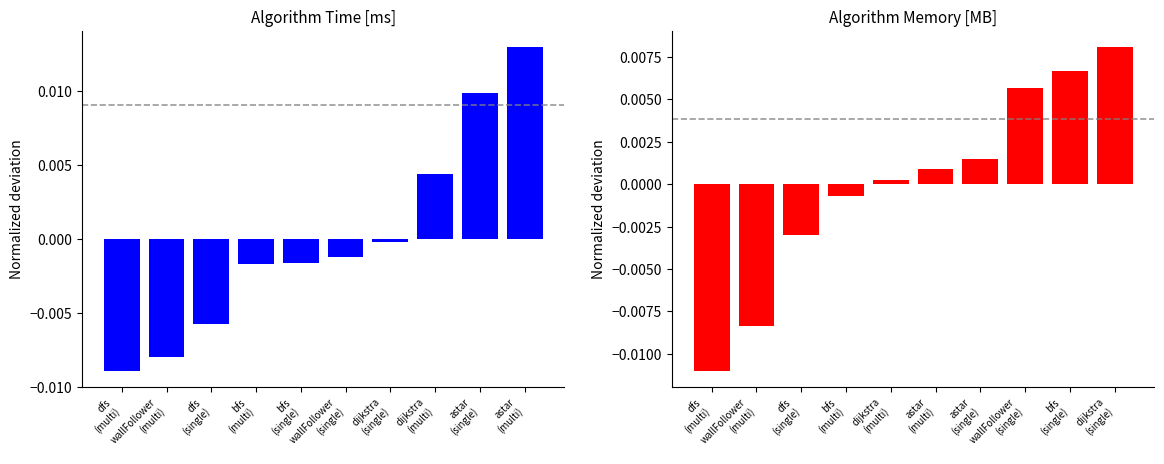

Between dijkstra
(multi) and astar
(multi), which is larger?

astar
(multi)